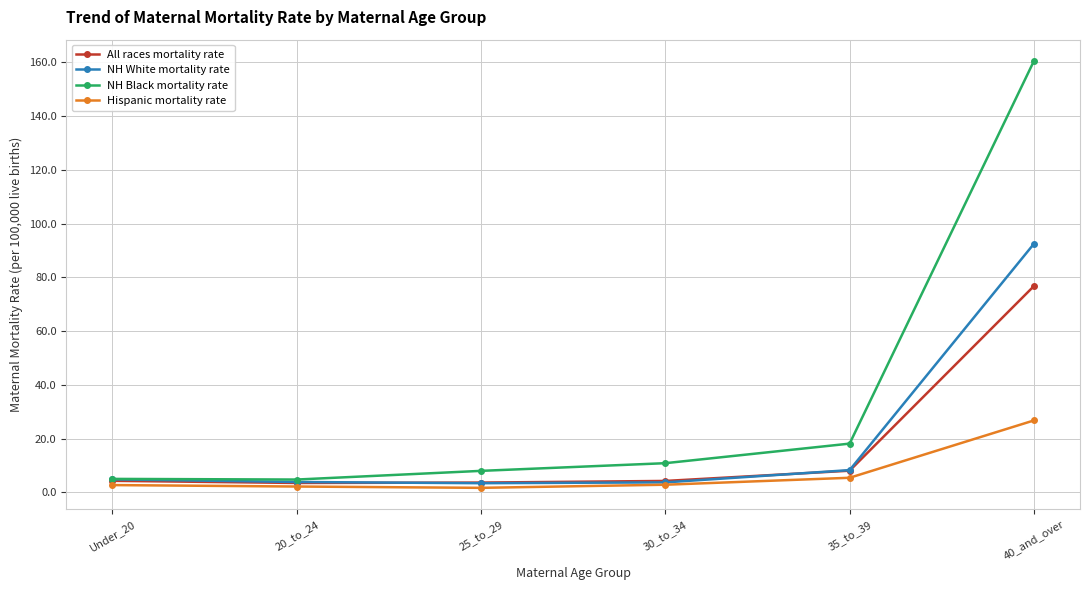

At which label does All races mortality rate reach its peak?

40_and_over